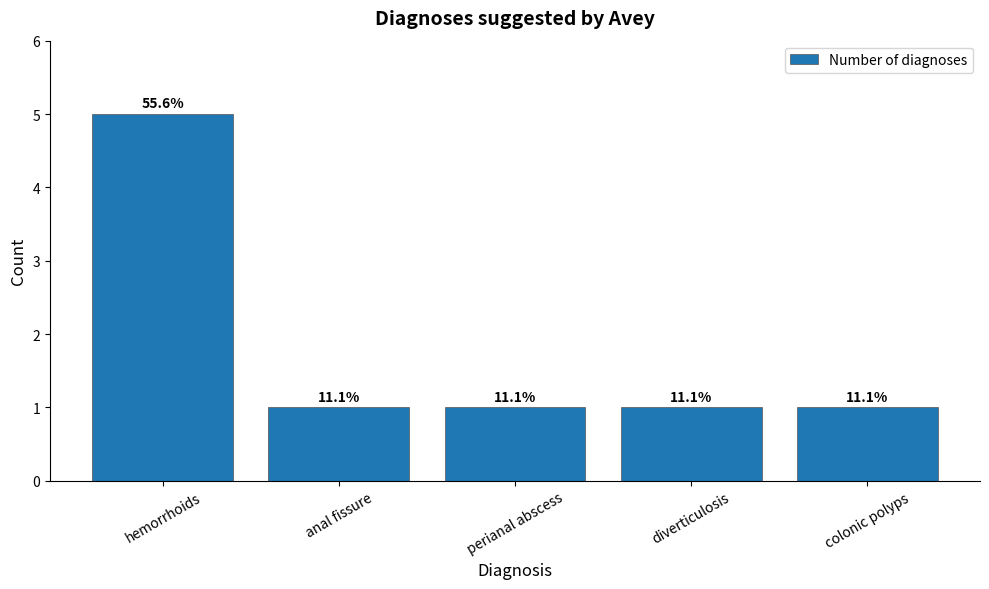

What value does the data have at diverticulosis?

1